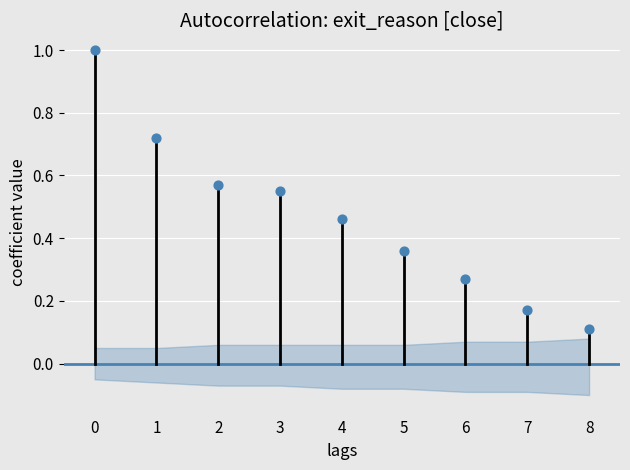

What is the range of Y values (max minus min)?

0.9